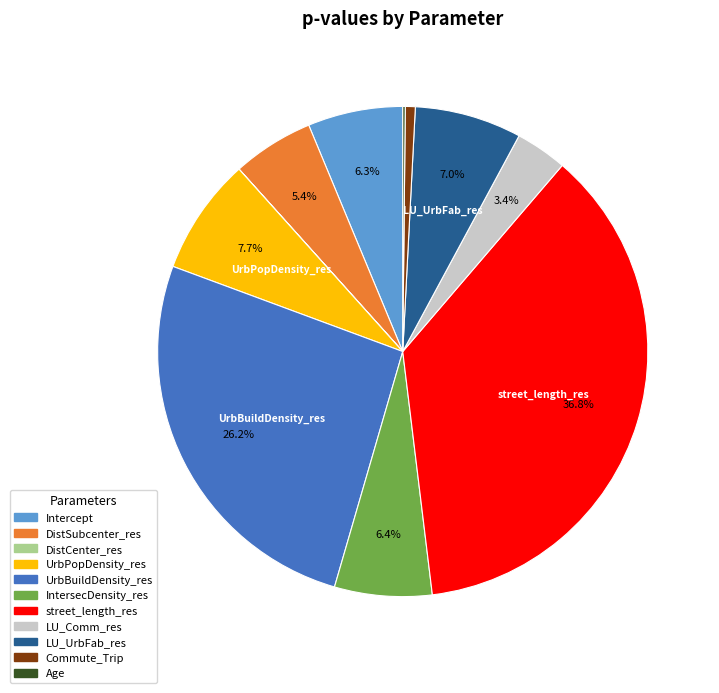

The UrbPopDensity_res slice represents 8% of the pie. True or false?

True